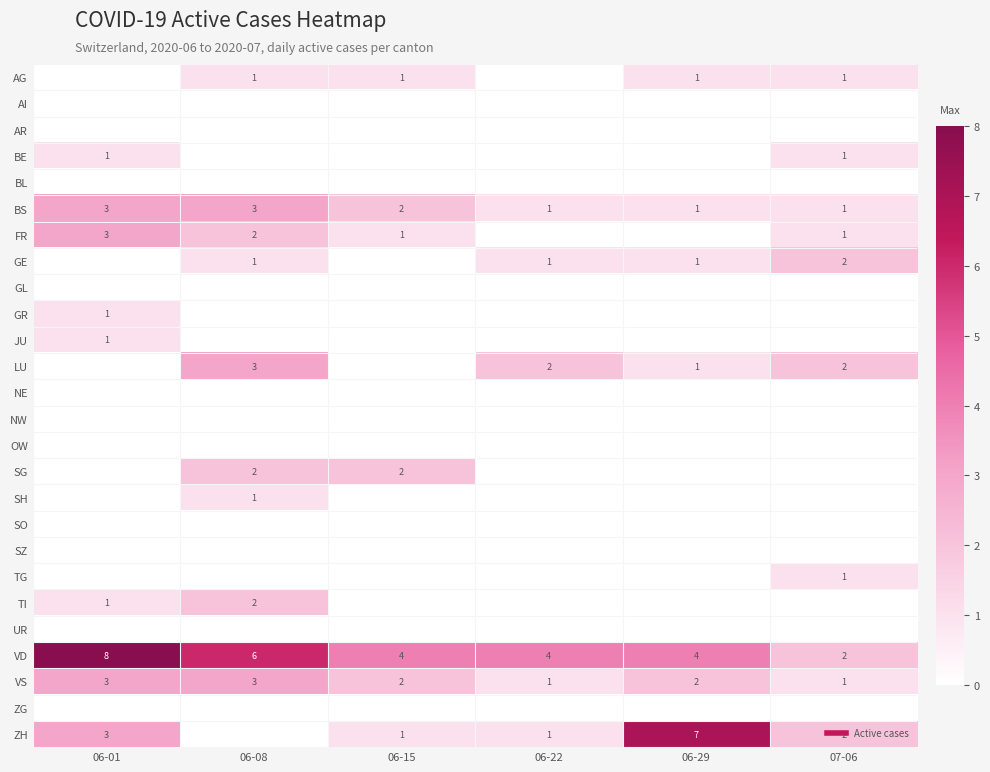

The value of AR at 06-29 is 0. True or false?

True